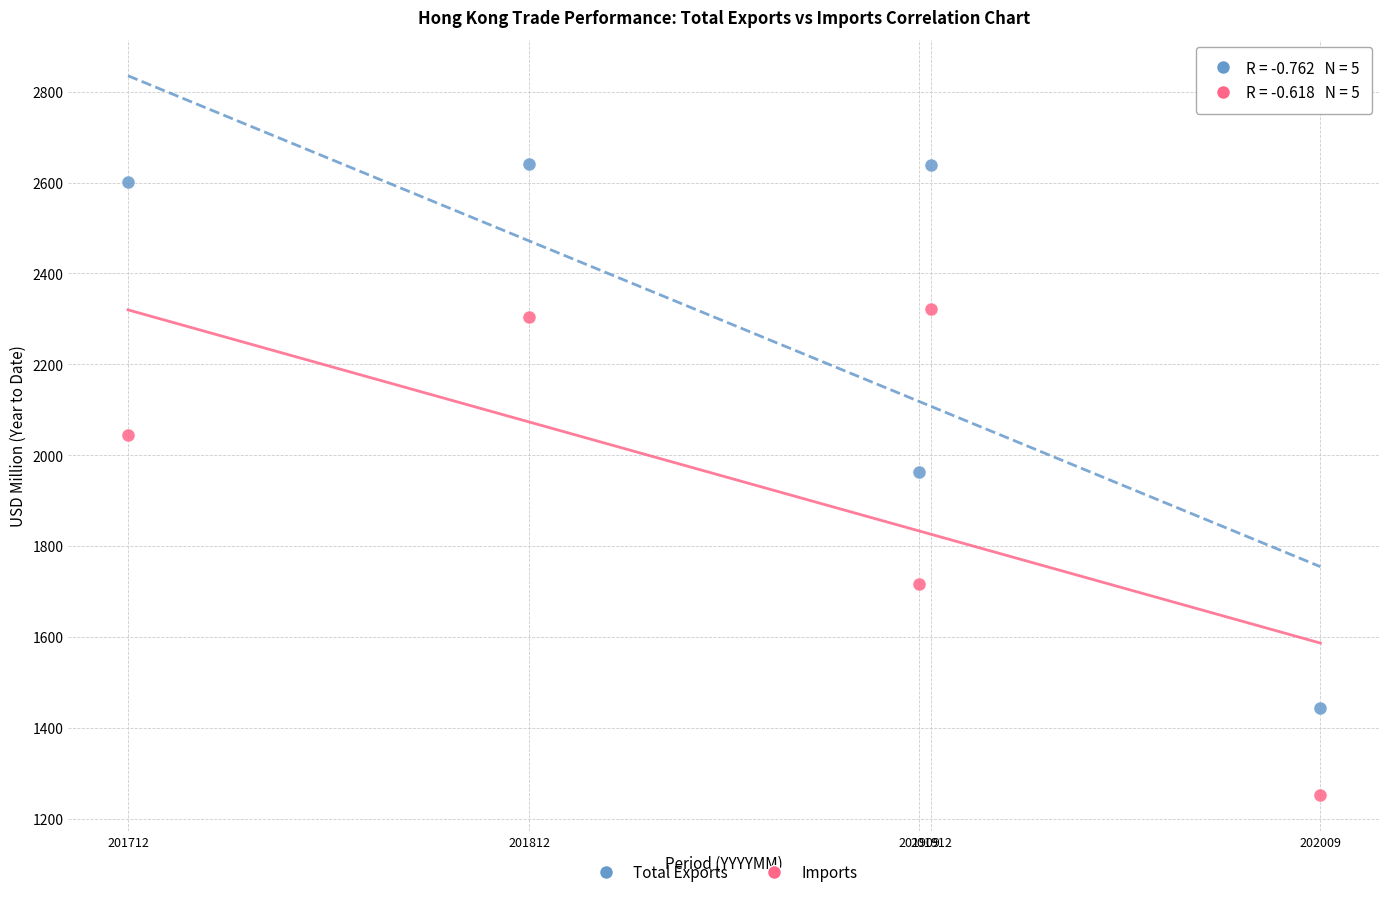

In the Imports series, what Y value is closest to 1786?

1717.0